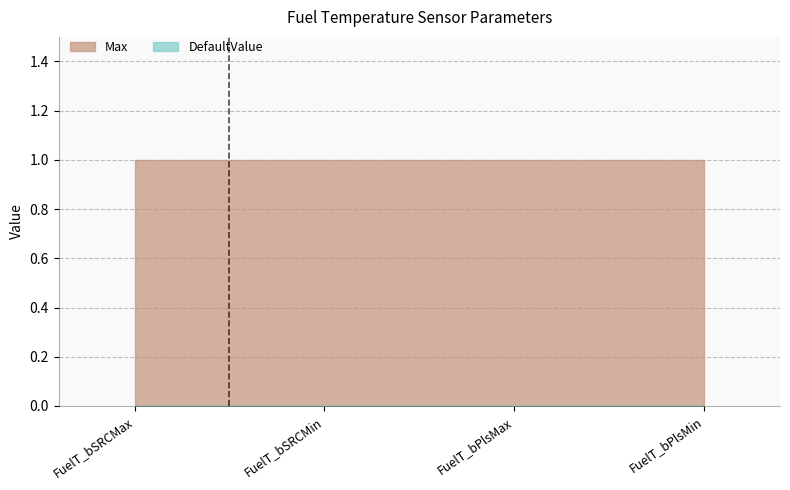

What is the maximum value shown in the chart?

1